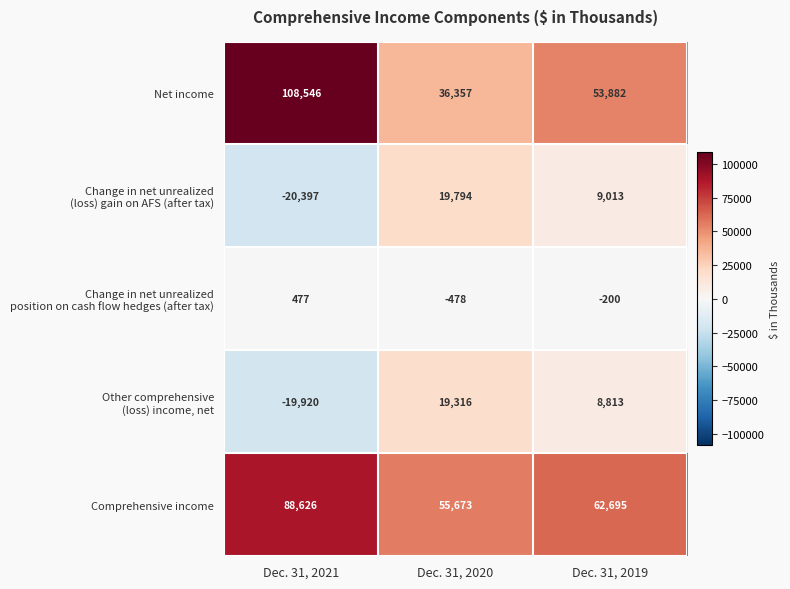

Which series has the largest range (max minus min)?

Net income